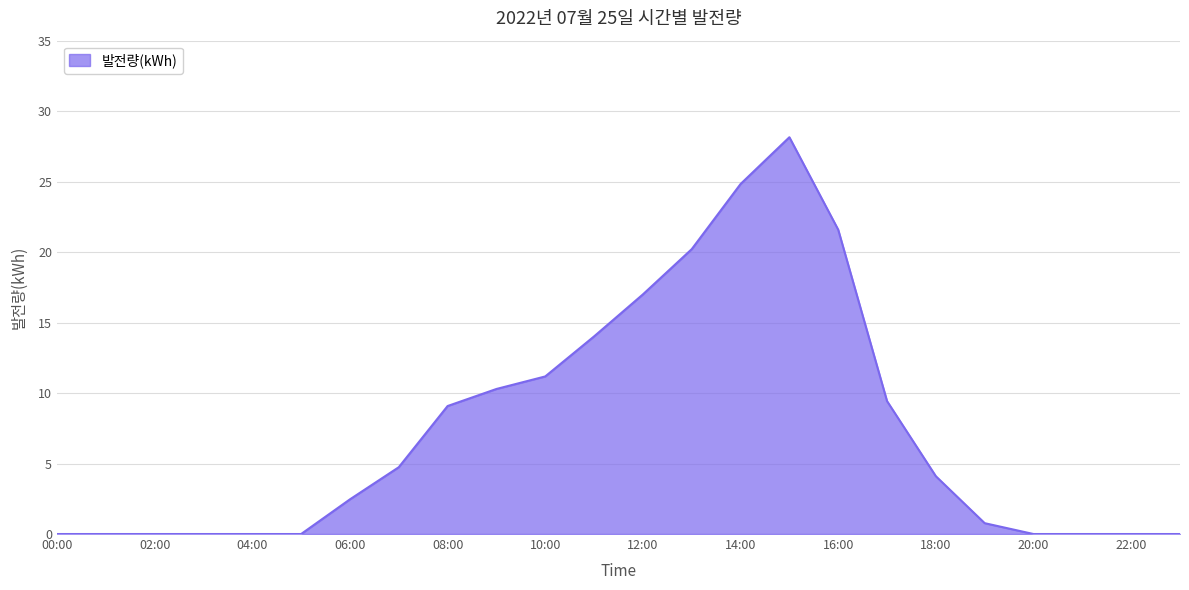

Does the chart display data point markers on the line(s)?

No